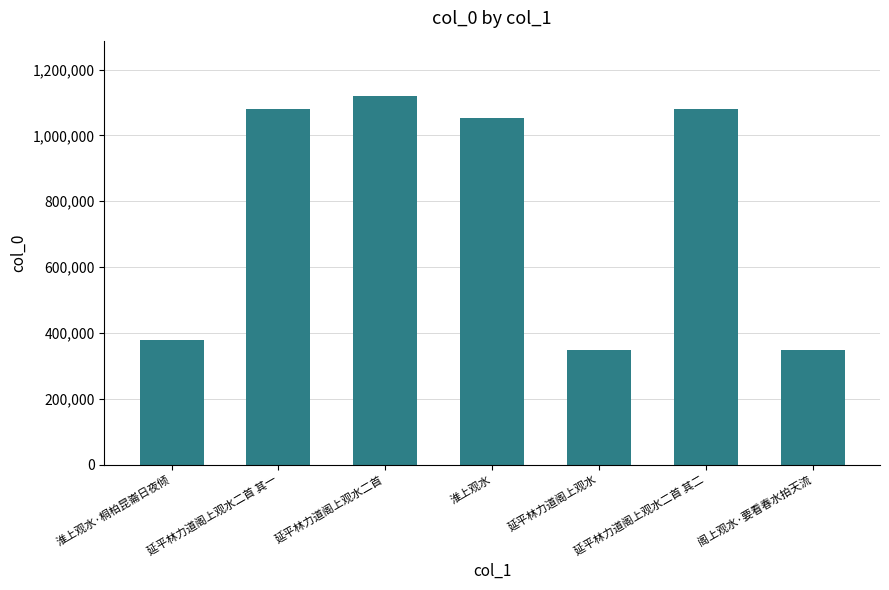

What is the approximate value at 延平林力道阁上观水二首 其一?

1081148